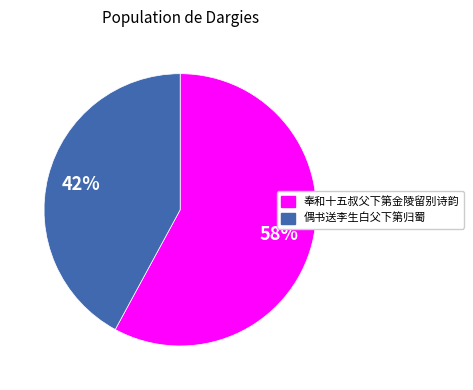

Rank the categories by value from lowest to highest.

偶书送李生白父下第归蜀, 奉和十五叔父下第金陵留别诗韵